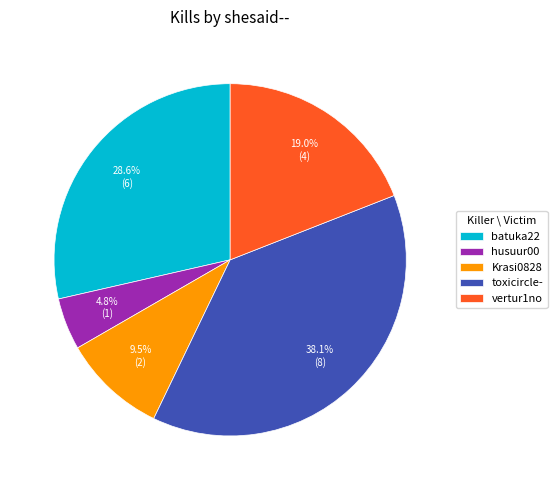

To the nearest percent, what is the difference between the largest and smallest slice percentages?

33%